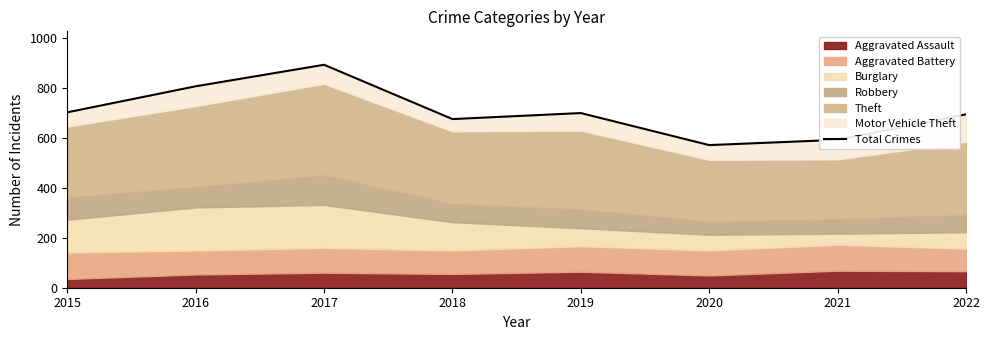

Reading right to left, extract all data points from this chart.

693	591	570	698	674	891	805	701